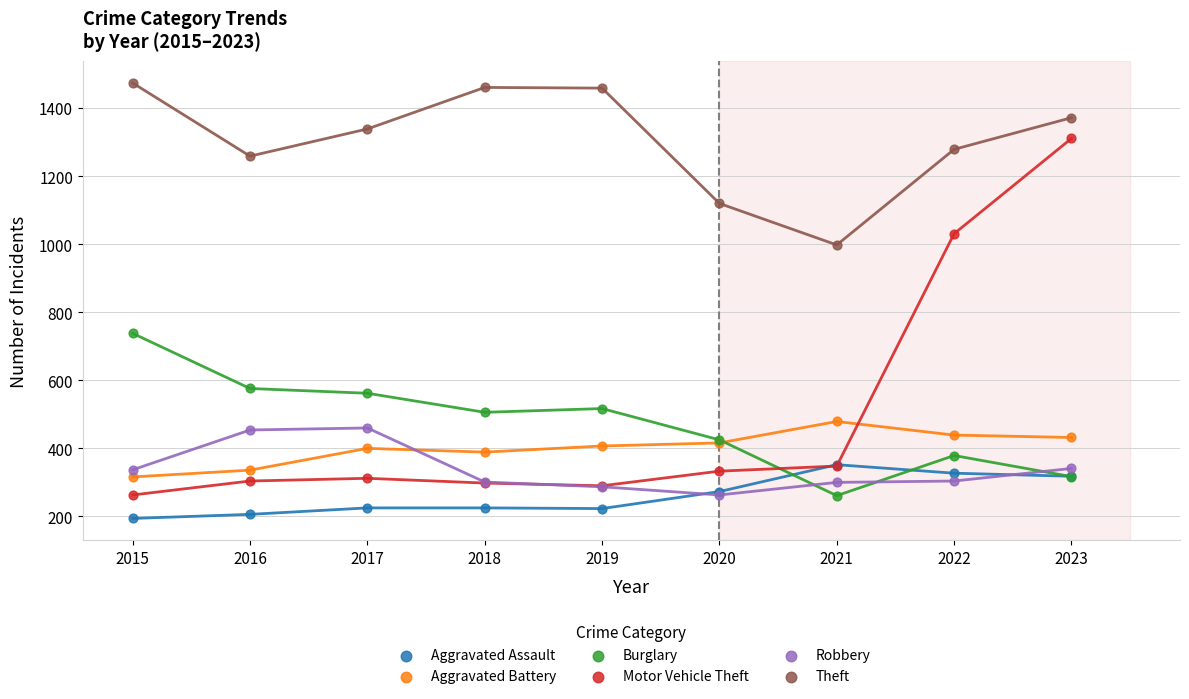

In the Theft series, what Y value is closest to 1236?

1259